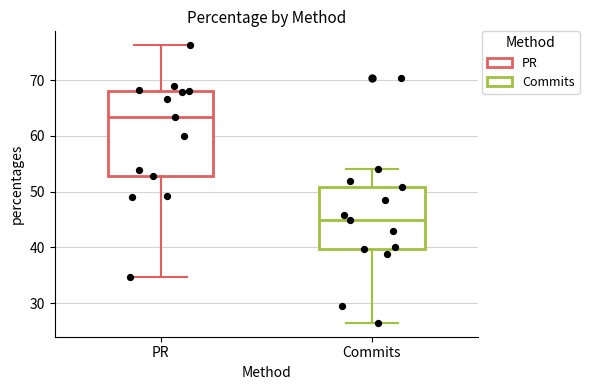

Where does the upper whisker of the box for Commits end on the y-axis? The values are not printed on the chart, so give them approximately, as read against the axis.

54